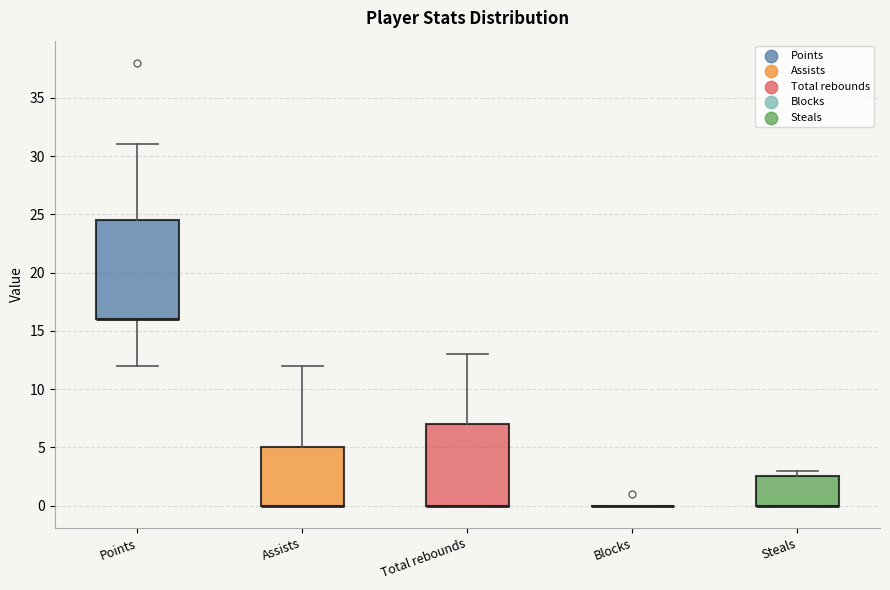

Where is the lower edge of the box for Total rebounds on the y-axis? The values are not printed on the chart, so give them approximately, as read against the axis.

0.0